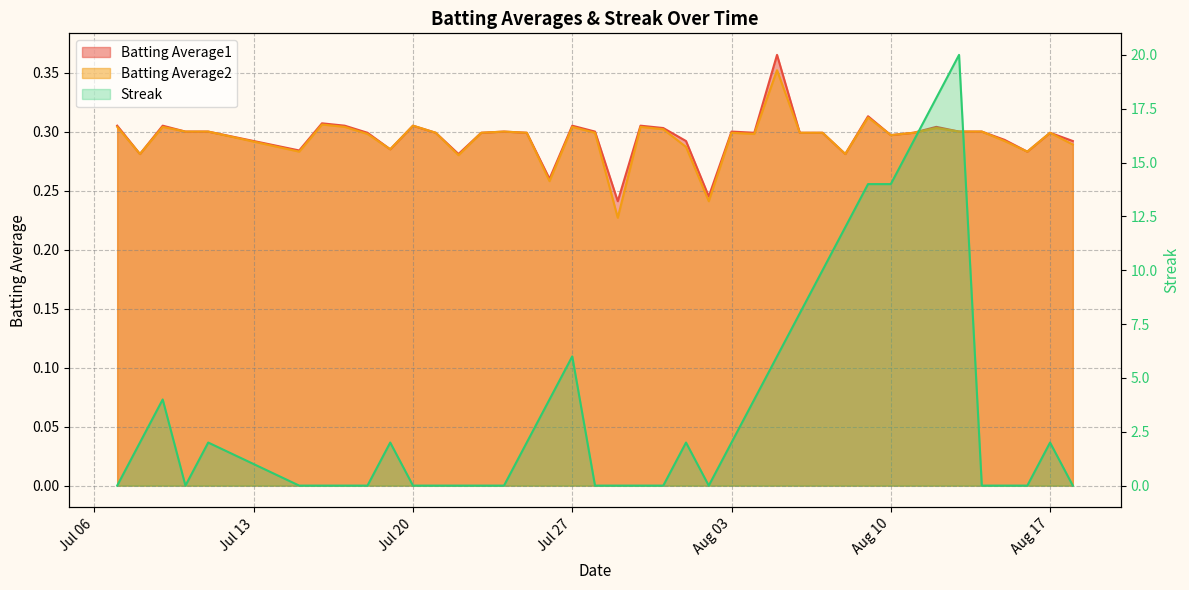

How many lines are shown in the chart?

3